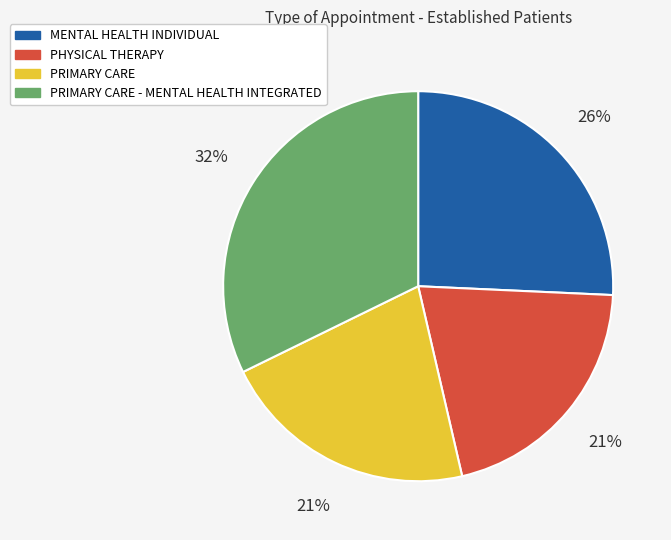

How many segments does this pie chart have?

4